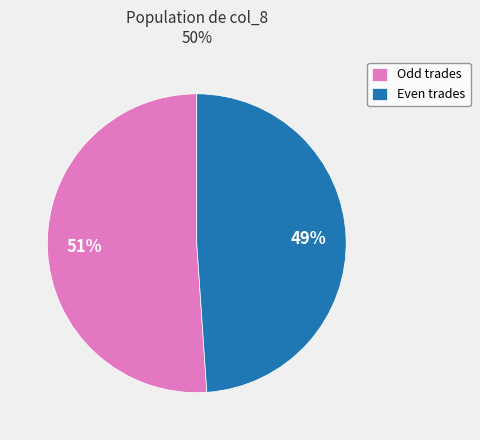

Is the sum of Even trades and Odd trades greater than half?

Yes